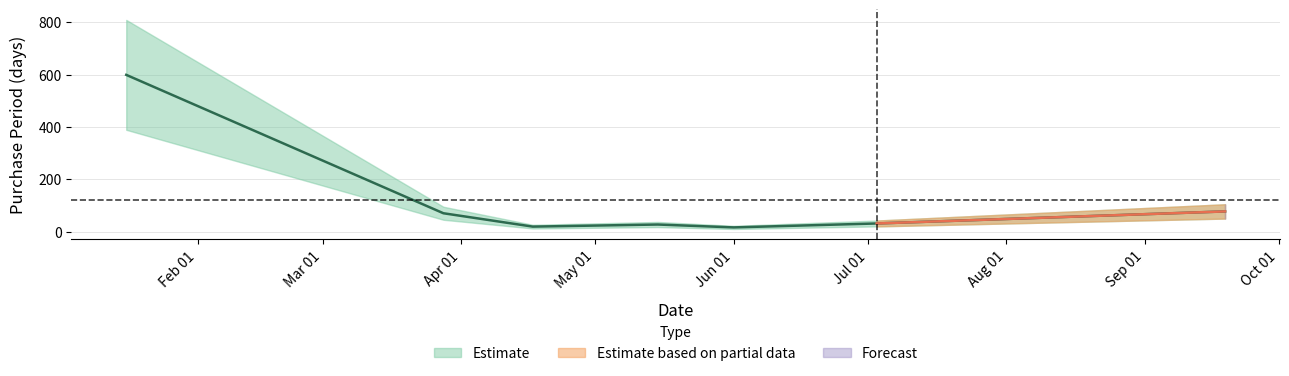

True or false: there are more than 2 points higher than both neighbors.

False